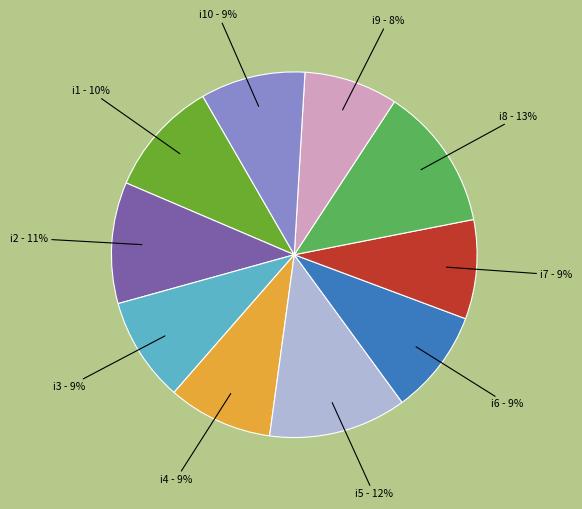

What percentage is the i2 - 11% slice, to the nearest percent?

11%